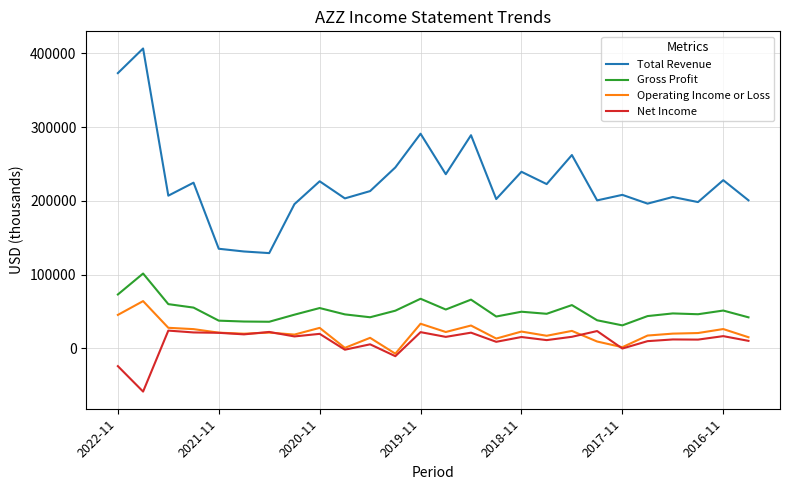

Which series has the widest spread of values?

Total Revenue